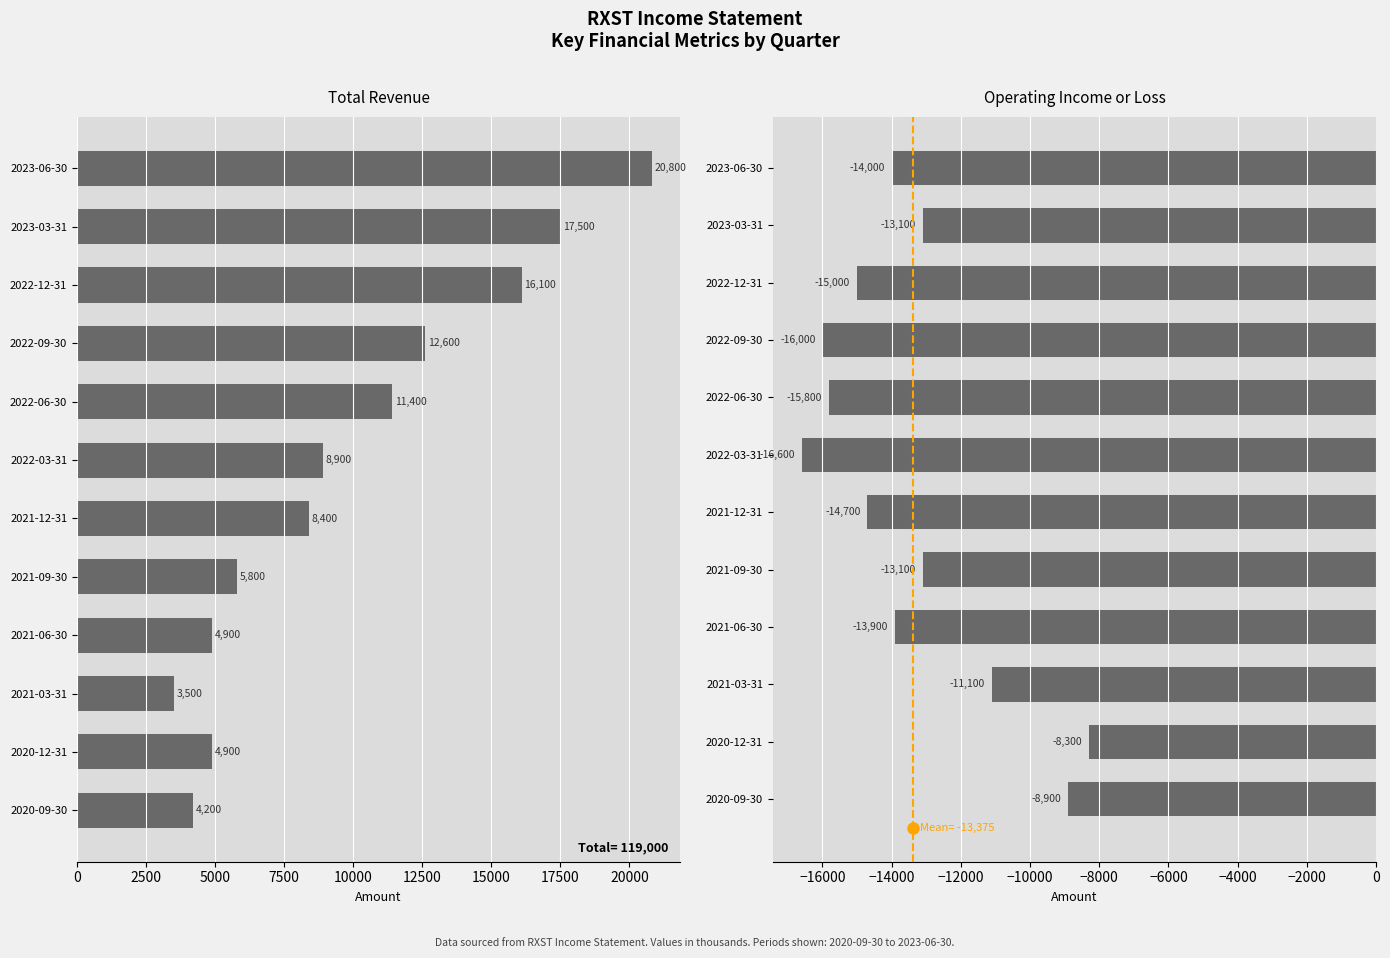

Which series has the largest total across all categories?

Total Revenue